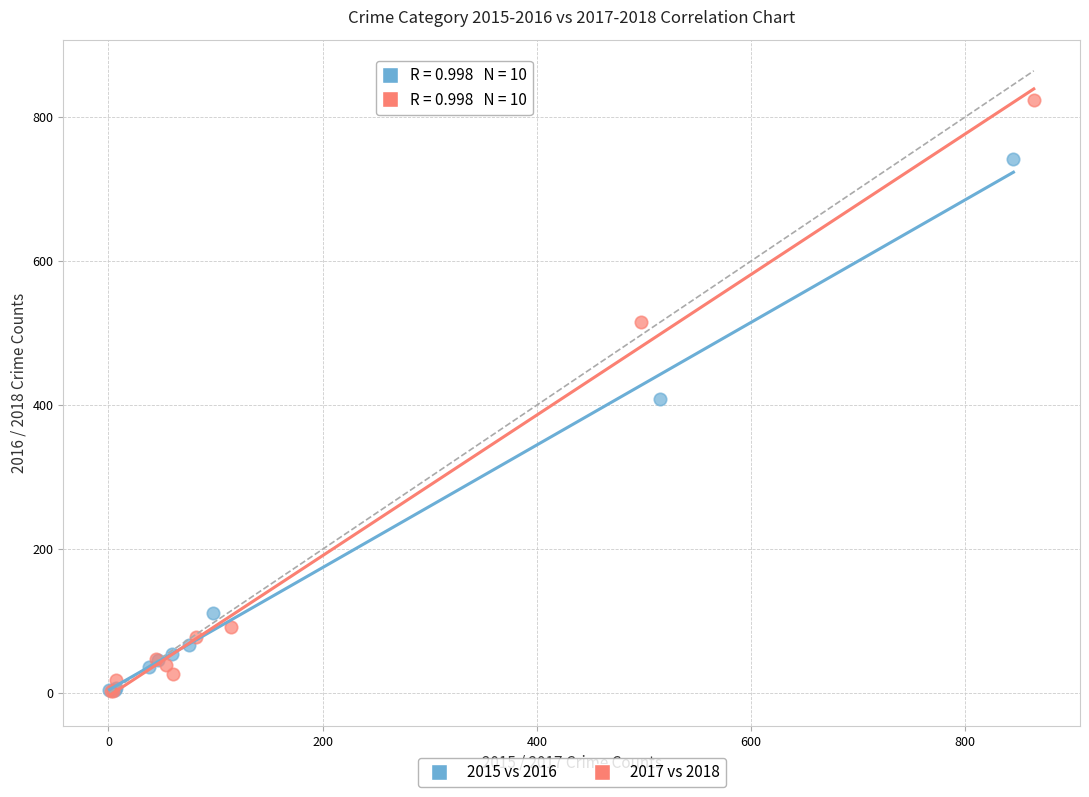

Which series has the widest spread of Y values?

2017 vs 2018